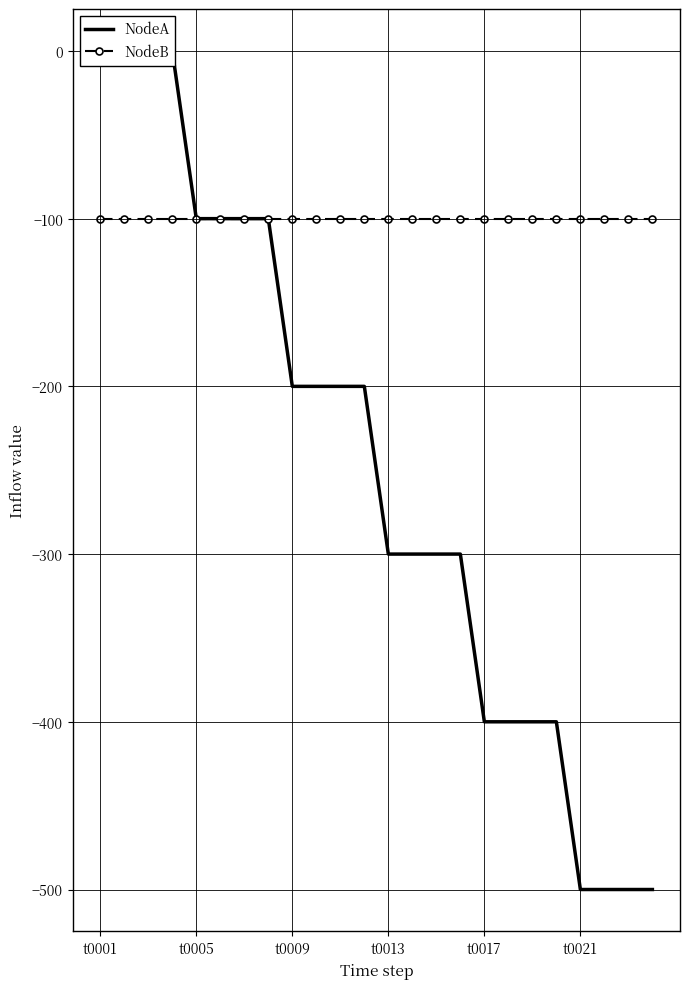

How many data points does each series have?

24